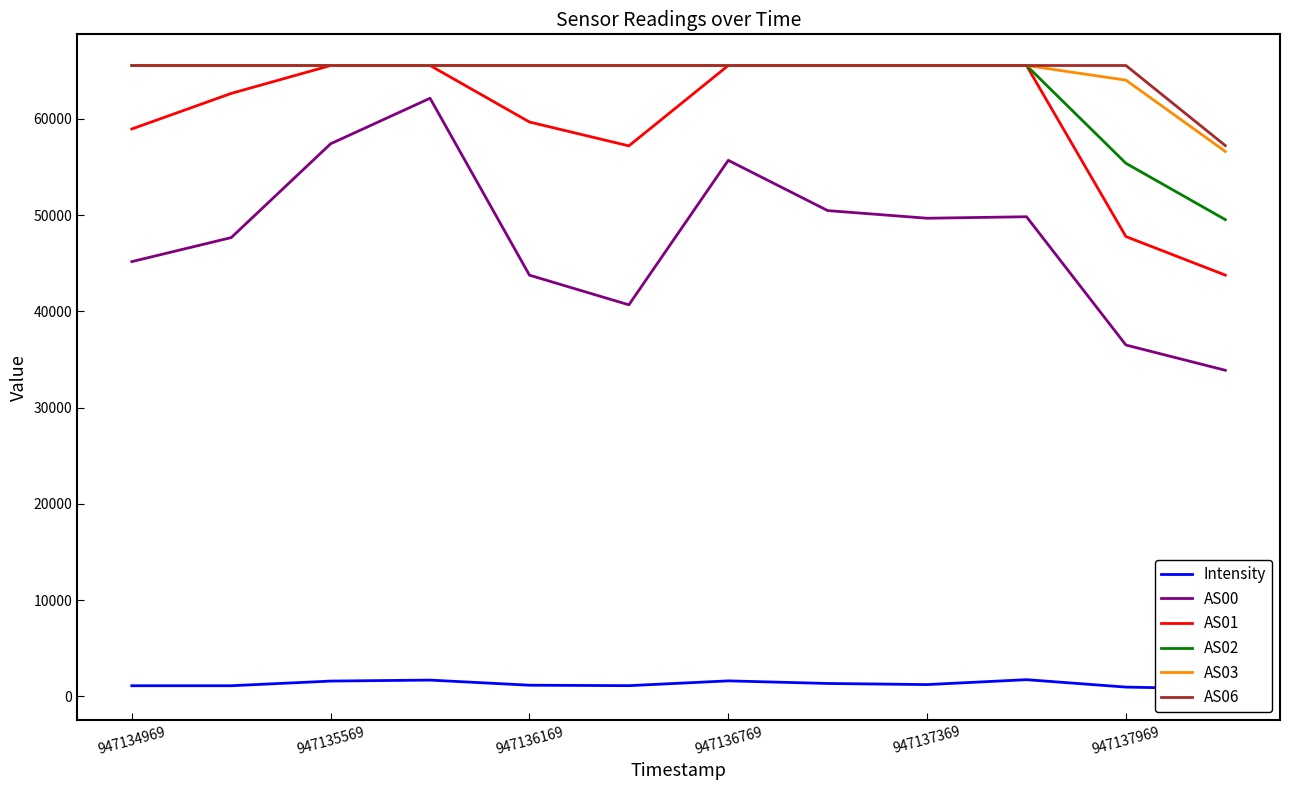

Count the number of categories in the chart.

12